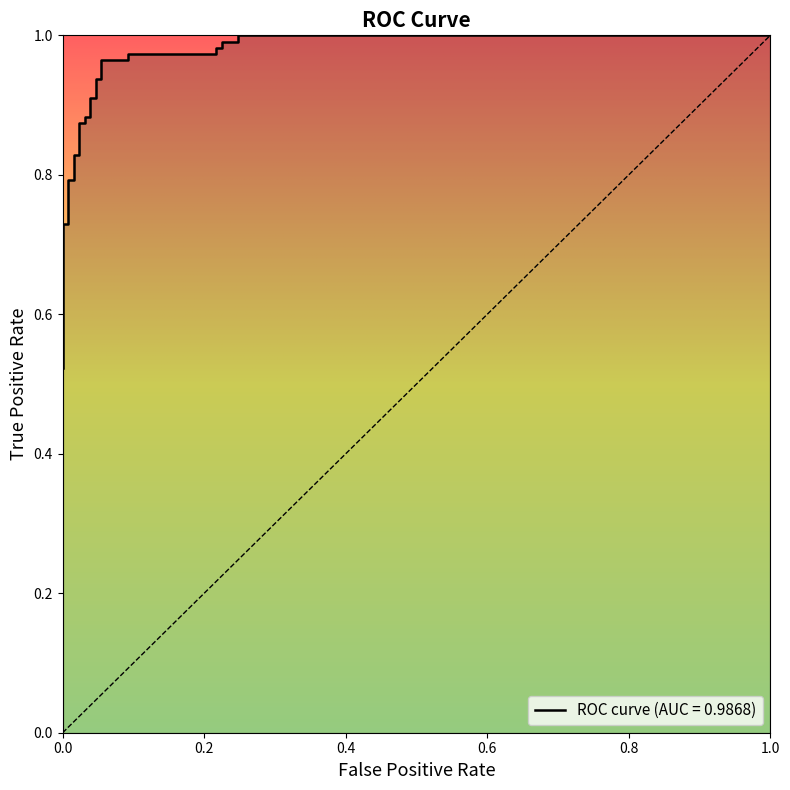

What is the greatest value displayed?

1.0